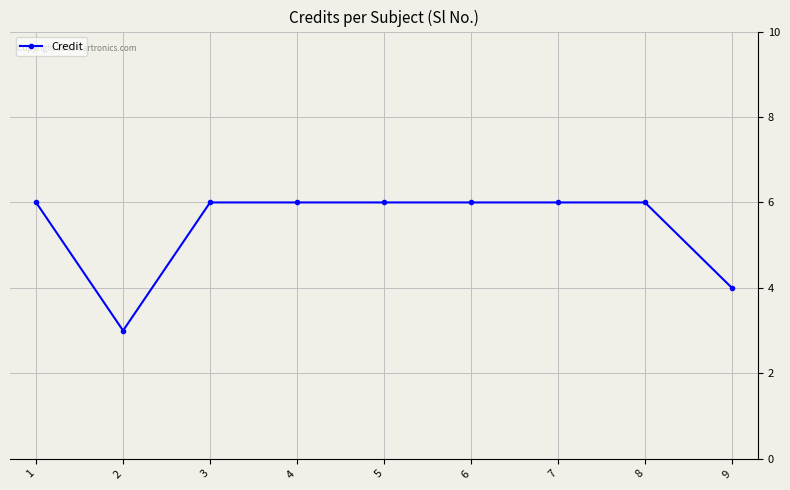

Reading left to right, transcribe all the data shown in this chart.

1=6	2=3	3=6	4=6	5=6	6=6	7=6	8=6	9=4